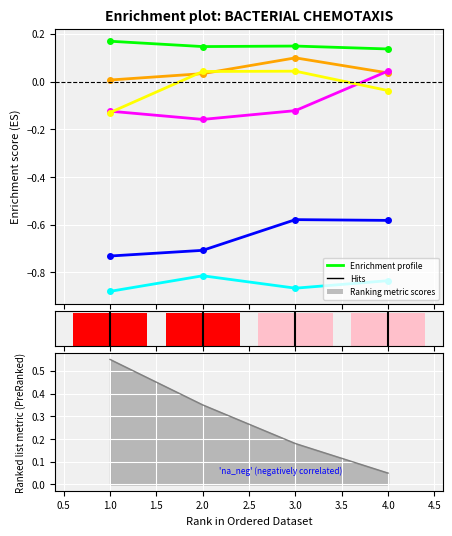

Does the chart contain any negative values?

Yes